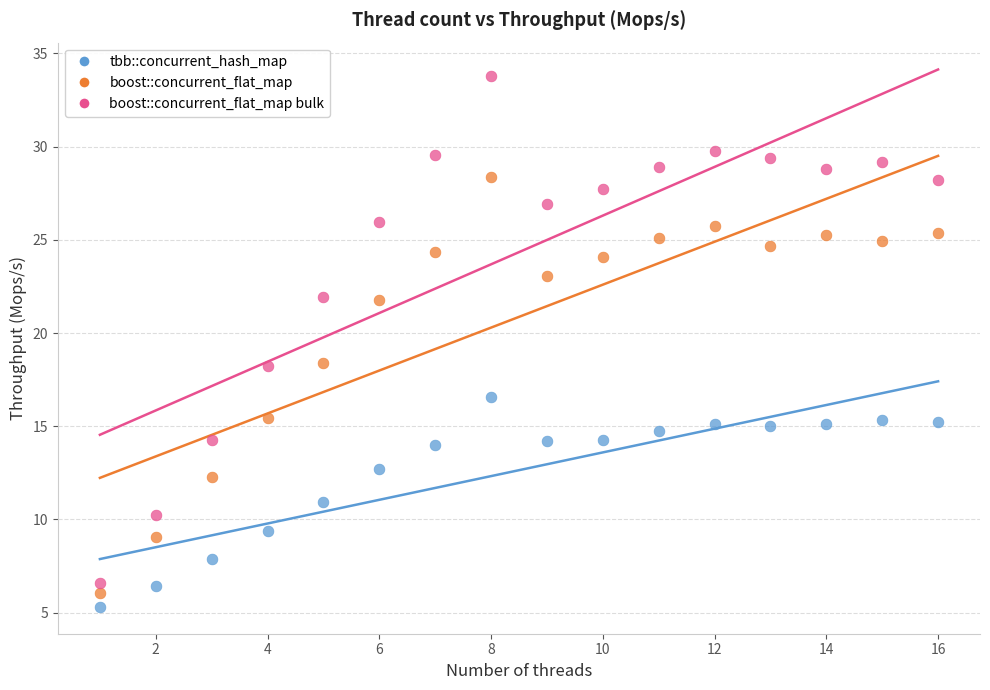

What are all the series names shown in the legend?

tbb::concurrent_hash_map, boost::concurrent_flat_map, boost::concurrent_flat_map bulk